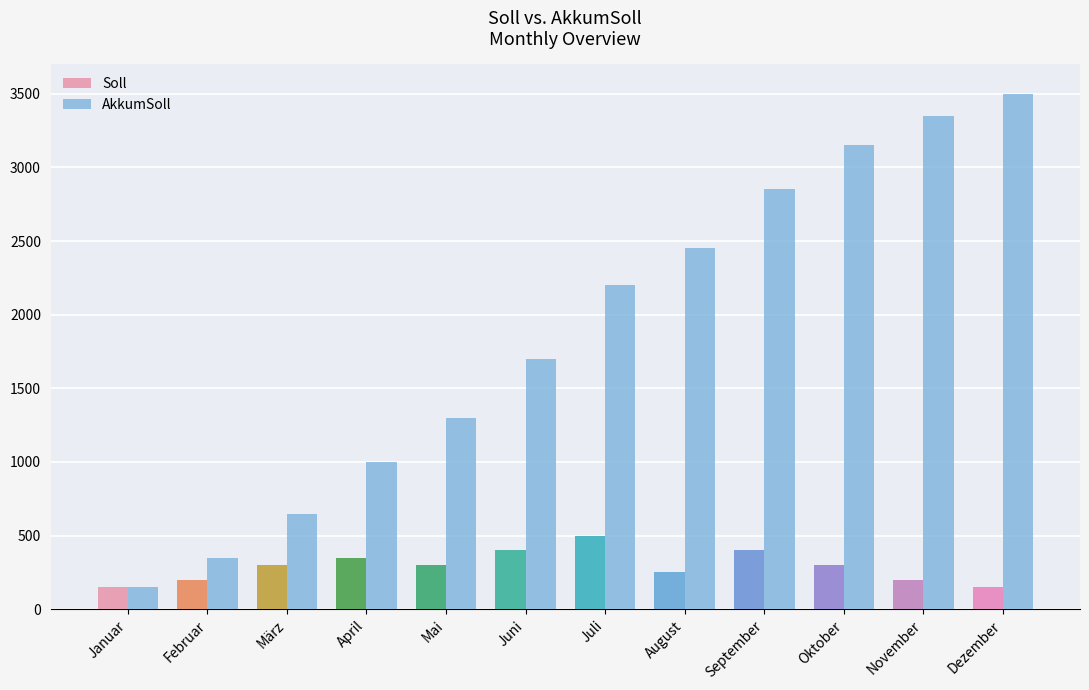

What is the difference between the maximum and second lowest values in the Soll series?

350